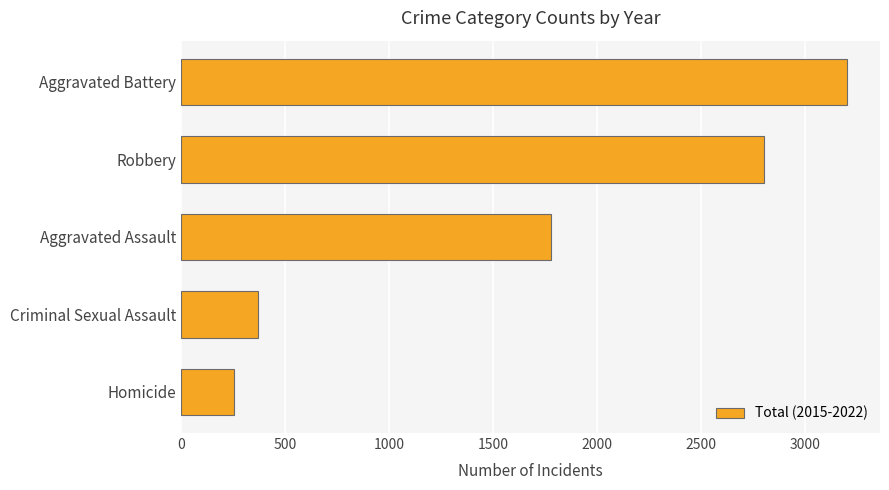

Reading top to bottom, transcribe all the data shown in this chart.

Aggravated Battery=3202	Robbery=2806	Aggravated Assault=1781	Criminal Sexual Assault=370	Homicide=253